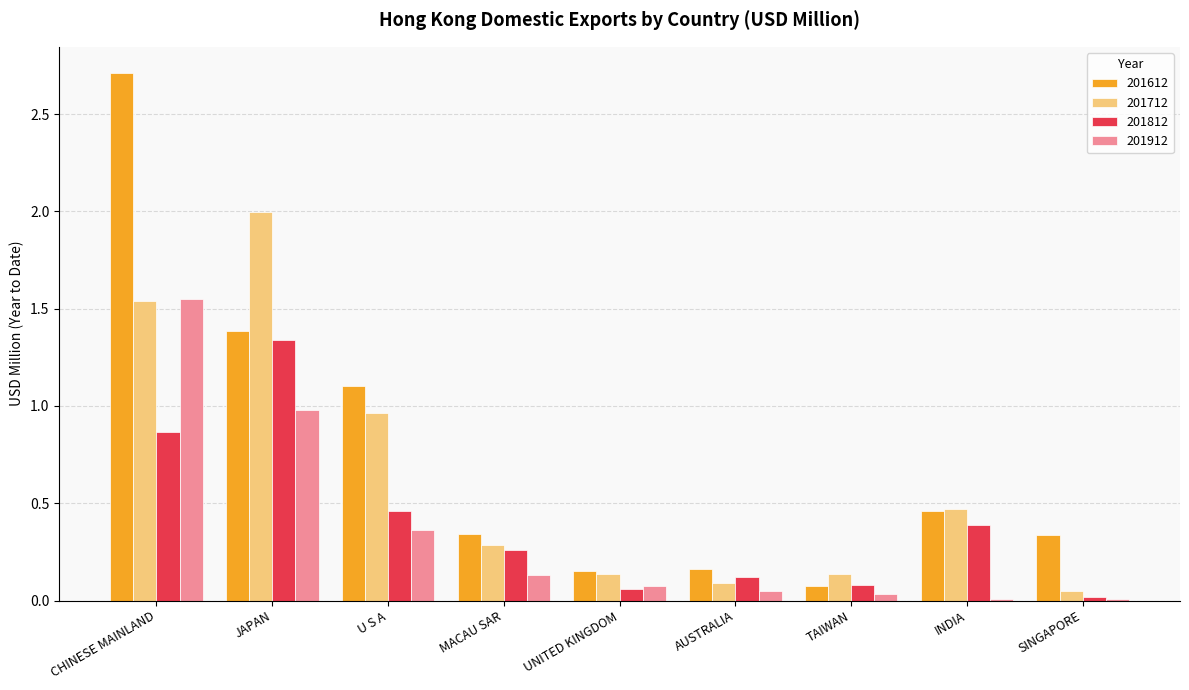

What are all the series names shown in the legend?

201612, 201712, 201812, 201912